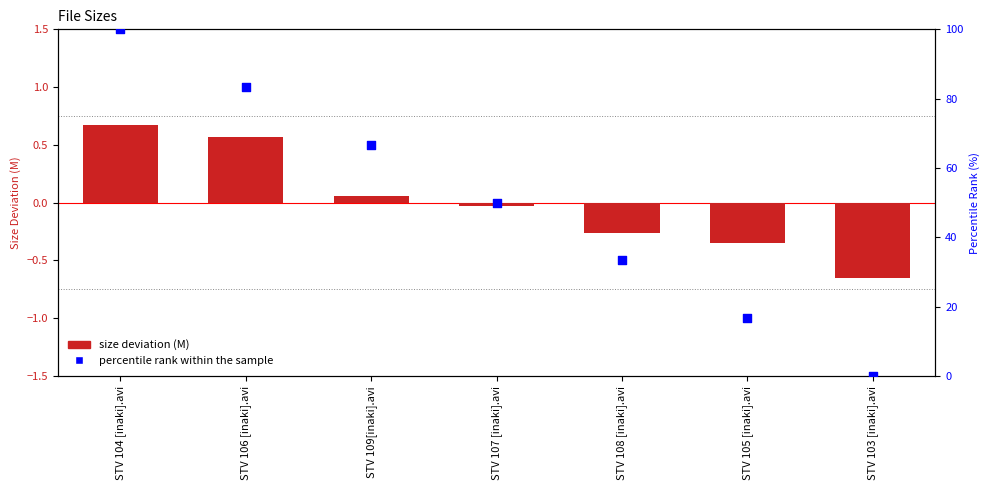

Is the value of percentile rank within the sample at STV 105 [inaki].avi greater than the value of Size deviation (M) at STV 103 [inaki].avi?

Yes